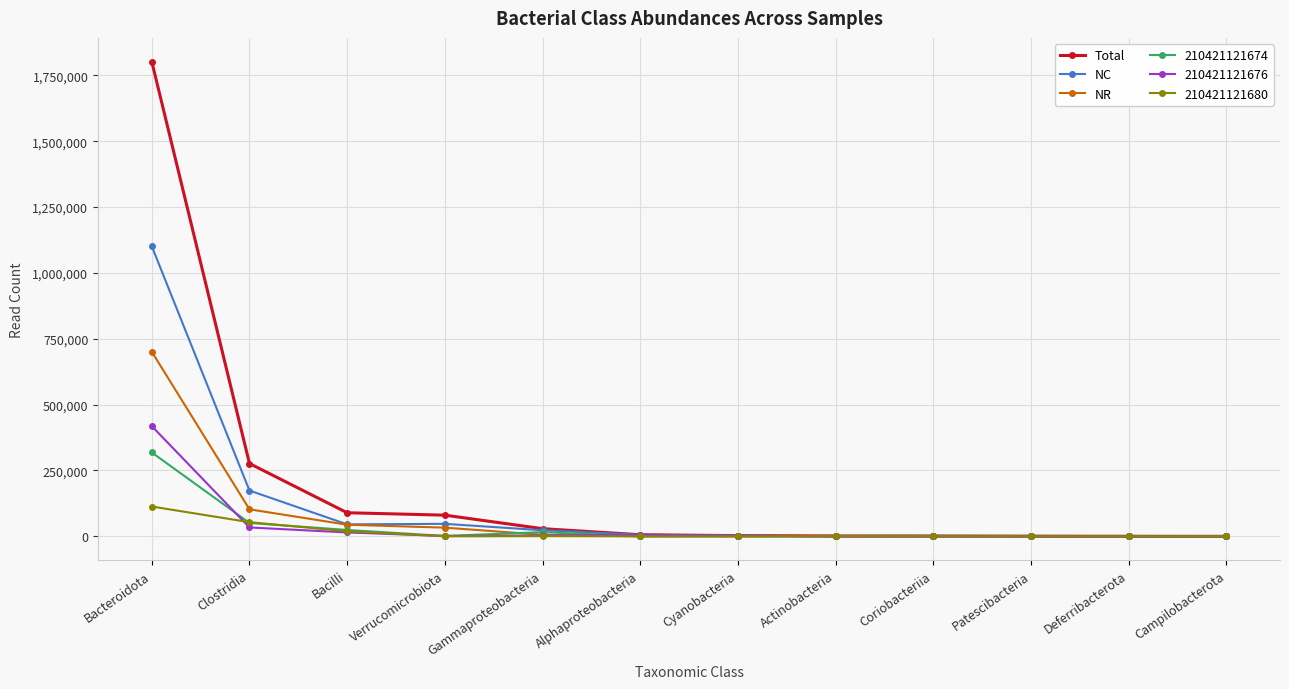

Which series has the largest total across all categories?

Total